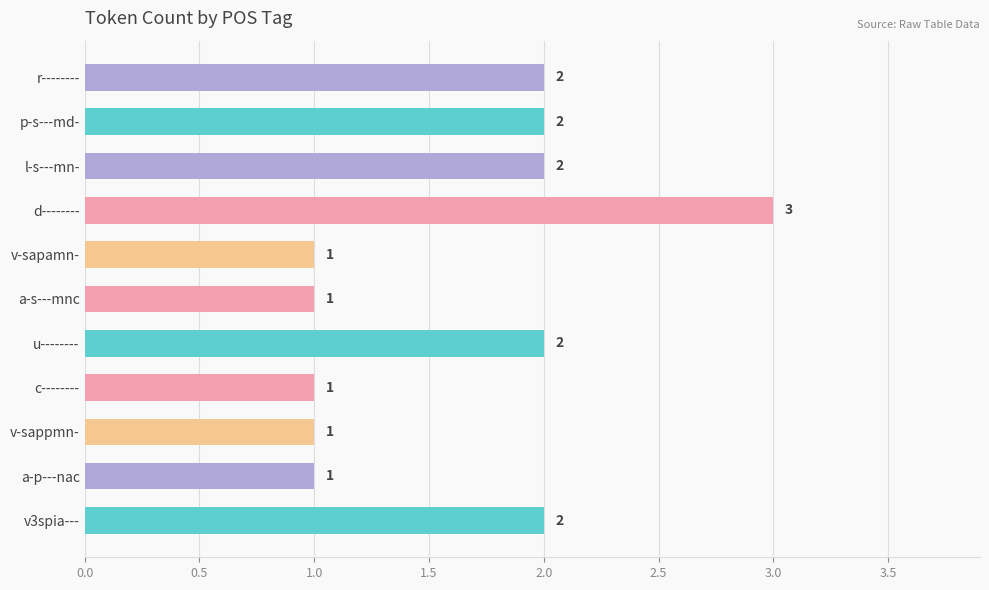

Reading bottom to top, what are all the values shown in this chart?

2	1	1	1	2	1	1	3	2	2	2